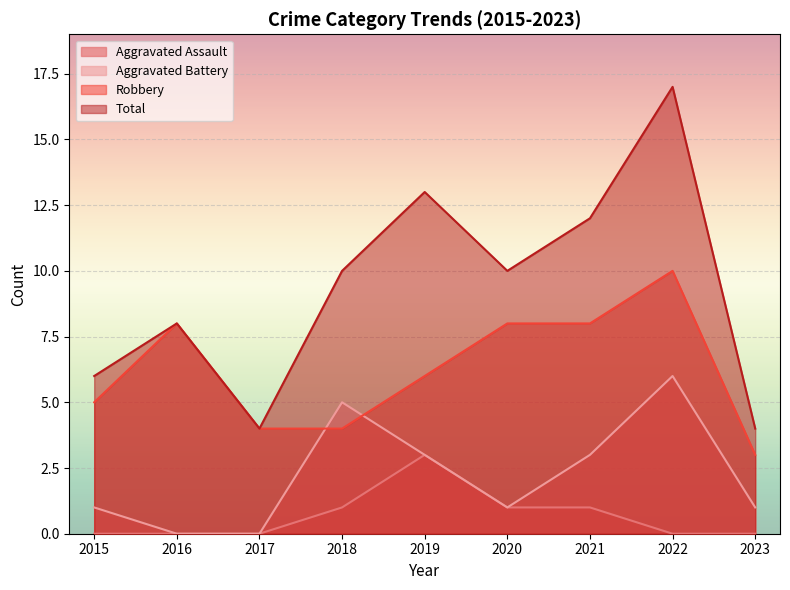

What are all the series names shown in the legend?

Aggravated Assault, Aggravated Battery, Robbery, Total